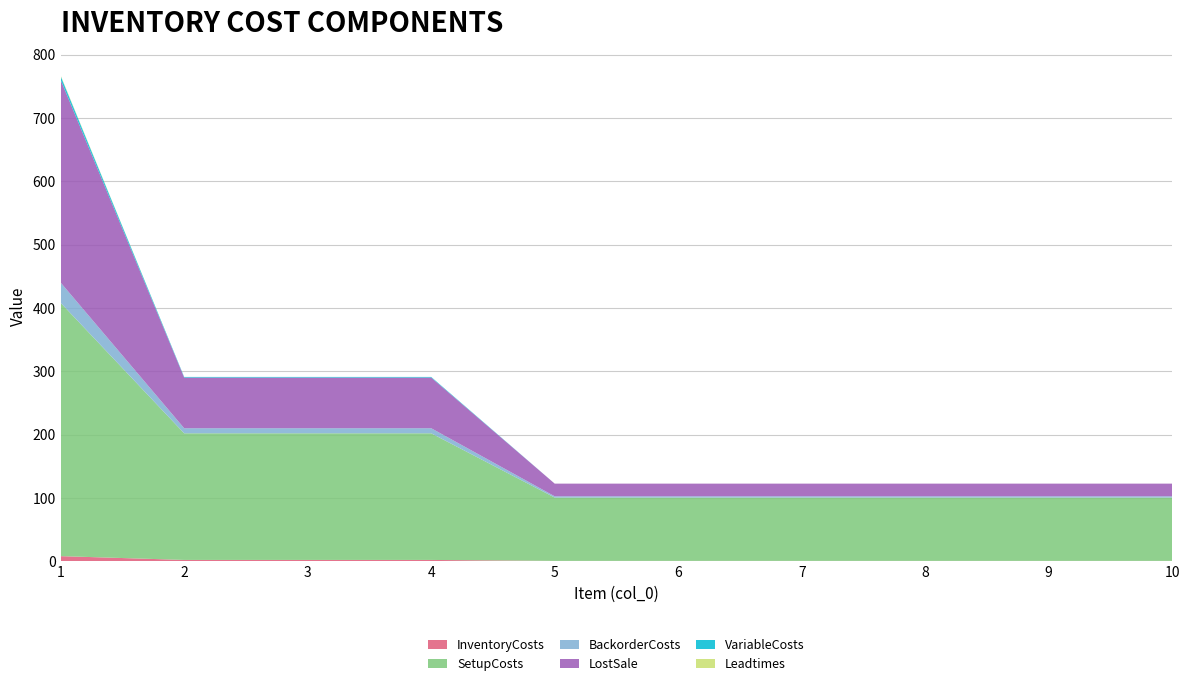

Reading left to right, extract all data points from this chart.

InventoryCosts: 8.0	2.0	2.0	2.0	0.5	0.5	0.5	0.5	0.5	0.5
SetupCosts: 400.0	200.0	200.0	200.0	100.0	100.0	100.0	100.0	100.0	100.0
BackorderCosts: 32.0	8.0	8.0	8.0	2.0	2.0	2.0	2.0	2.0	2.0
LostSale: 320.0	80.0	80.0	80.0	20.0	20.0	20.0	20.0	20.0	20.0
VariableCosts: 6.0	1.0	1.0	1.0	0.0	0.0	0.0	0.0	0.0	0.0
Leadtimes: 1.0	0.0	0.0	0.0	0.0	0.0	0.0	0.0	0.0	0.0